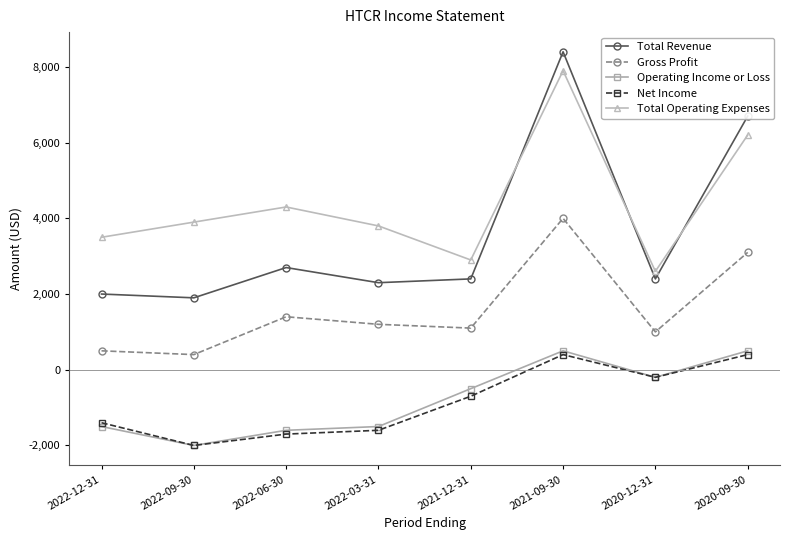

What is the difference between the Operating Income or Loss values at 2020-09-30 and 2022-06-30?

2100